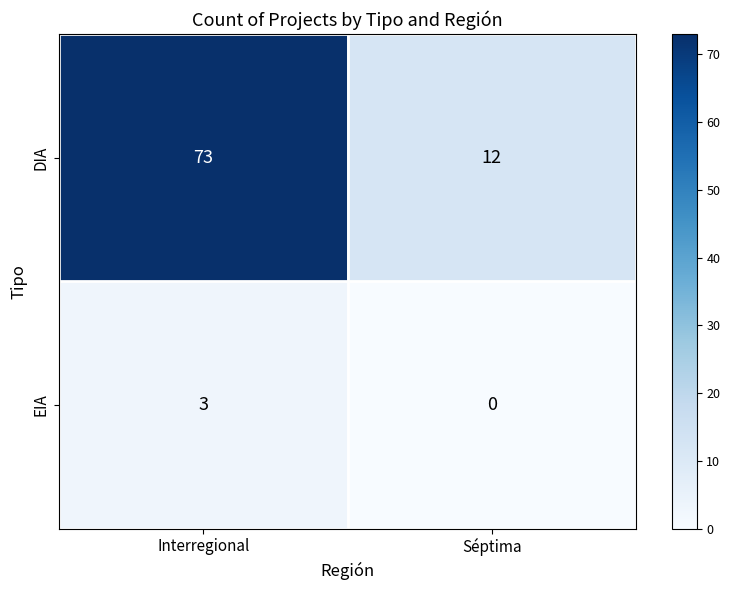

List the labels in order of EIA value, largest first.

Interregional, Séptima